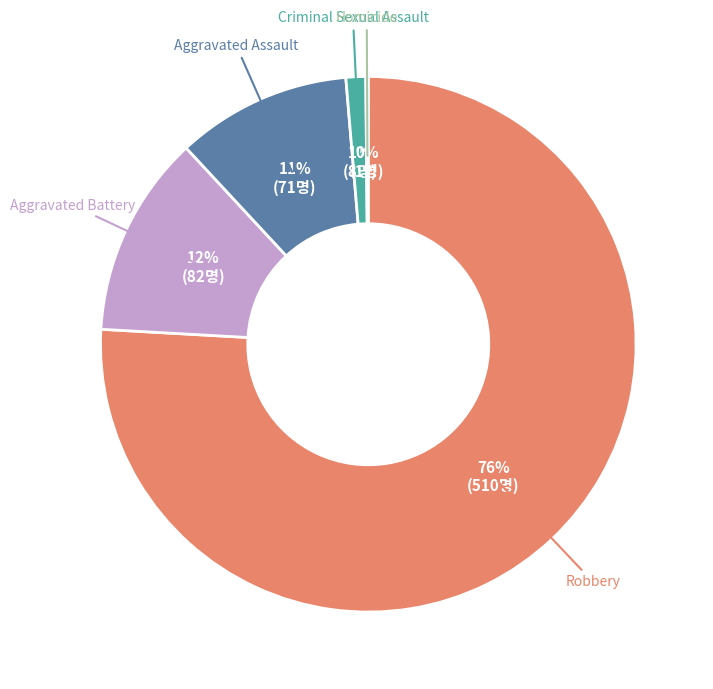

To the nearest percent, what is the average slice percentage?

20%